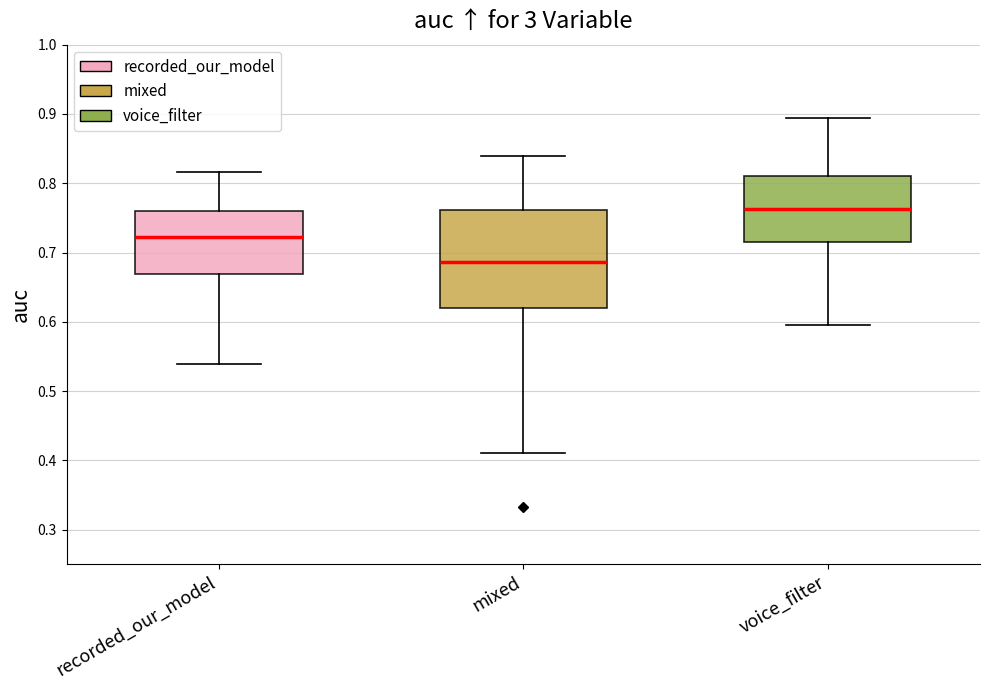

Reading left to right, transcribe this box plot: for each box, give where its median line is, the range the box spans, and where its two whiskers end, as read against the y-axis. The values are not printed on the chart, so give them approximately, as read against the axis.

recorded_our_model: median 0.72, box 0.67 to 0.76, whiskers 0.54 to 0.82
mixed: median 0.69, box 0.62 to 0.76, whiskers 0.41 to 0.84
voice_filter: median 0.76, box 0.72 to 0.81, whiskers 0.59 to 0.89